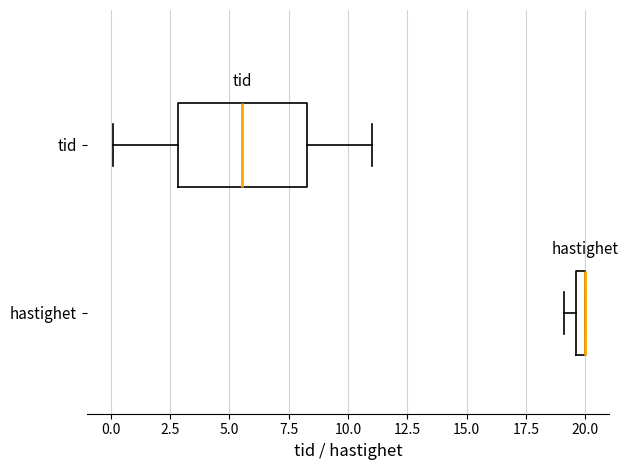

Where is the right edge of the box for tid on the x-axis? The values are not printed on the chart, so give them approximately, as read against the axis.

8.5